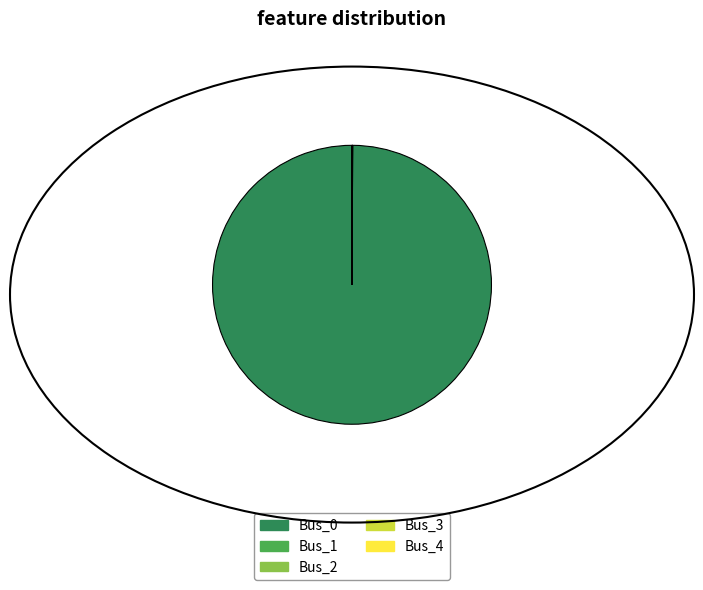

What is the largest slice in the pie chart?

Bus_0